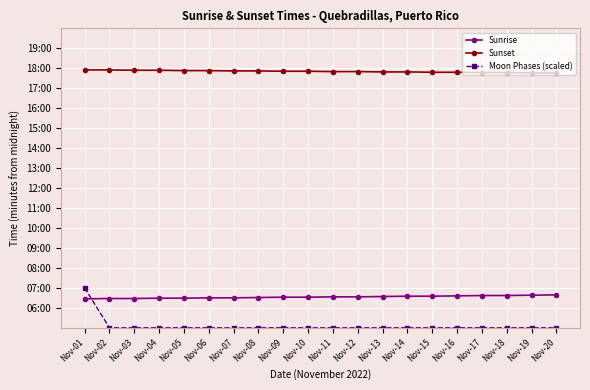

Where is Sunset nearest to the value 1070?

Nov-11